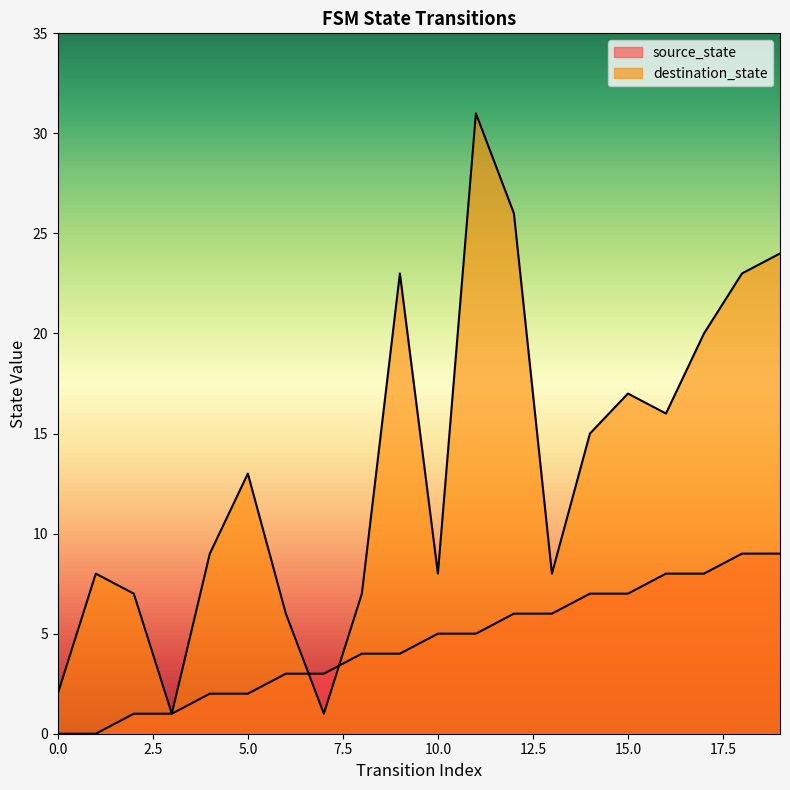

Which series changed the most between 2 and 5?

destination_state